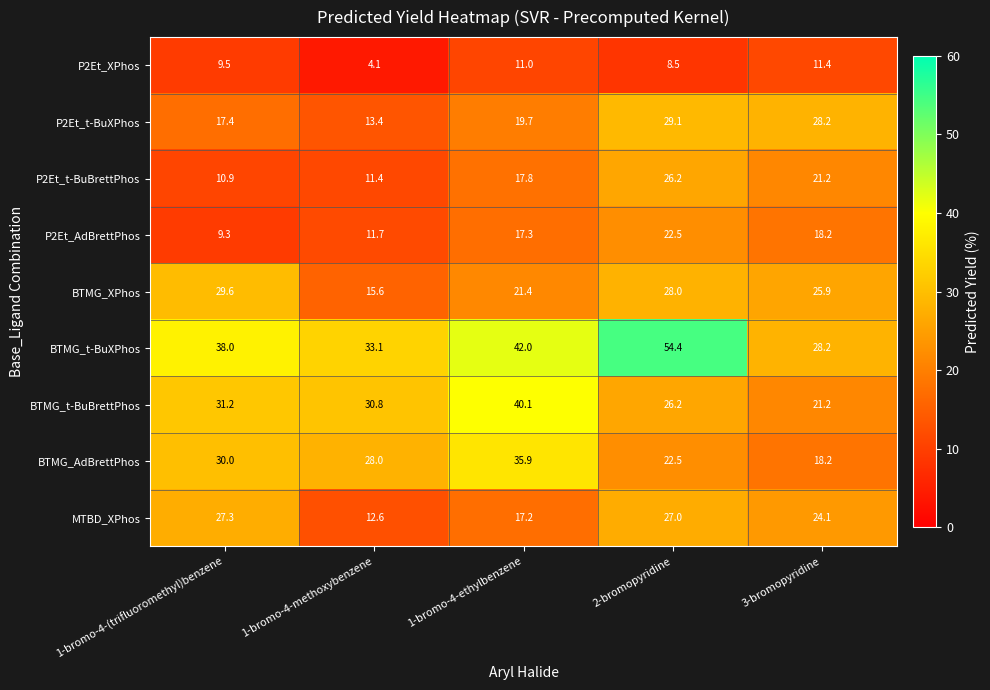

Rank the series by their maximum value, from highest to lowest.

BTMG_t-BuXPhos, BTMG_t-BuBrettPhos, BTMG_AdBrettPhos, BTMG_XPhos, P2Et_t-BuXPhos, MTBD_XPhos, P2Et_t-BuBrettPhos, P2Et_AdBrettPhos, P2Et_XPhos